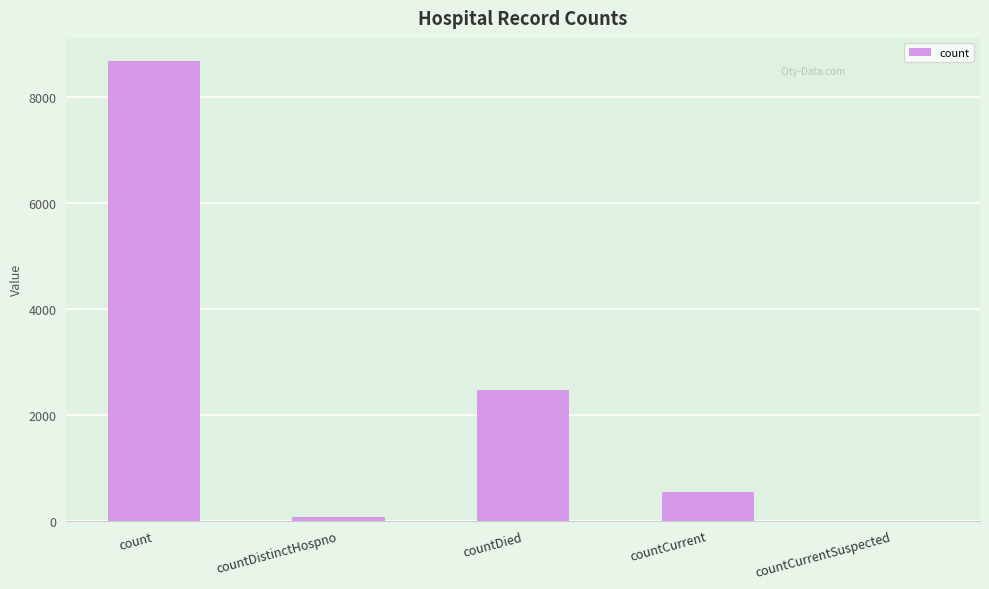

What is the difference between the values at countDied and countDistinctHospno?

2395